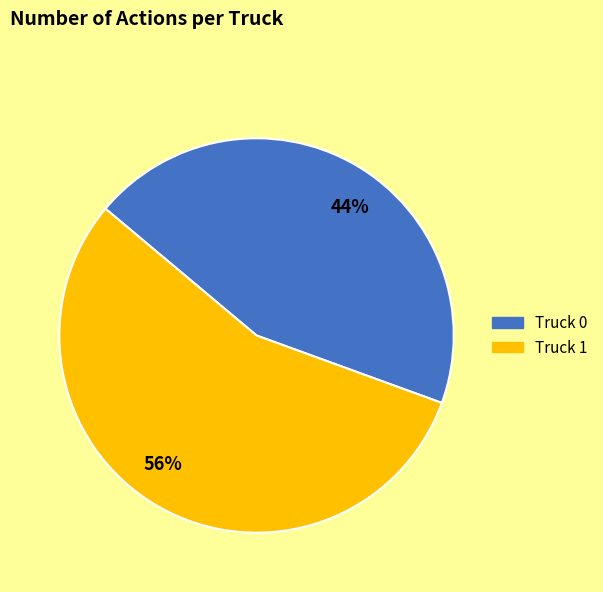

Is there a majority slice in this chart?

Yes